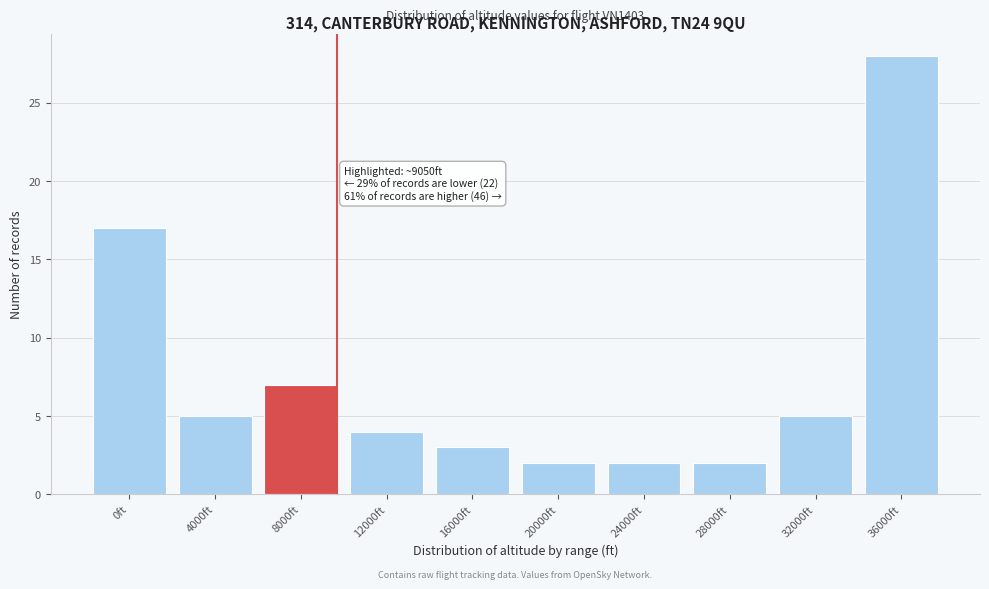

Reading left to right, transcribe all the data shown in this chart.

0ft=17	4000ft=5	8000ft=7	12000ft=4	16000ft=3	20000ft=2	24000ft=2	28000ft=2	32000ft=5	36000ft=28